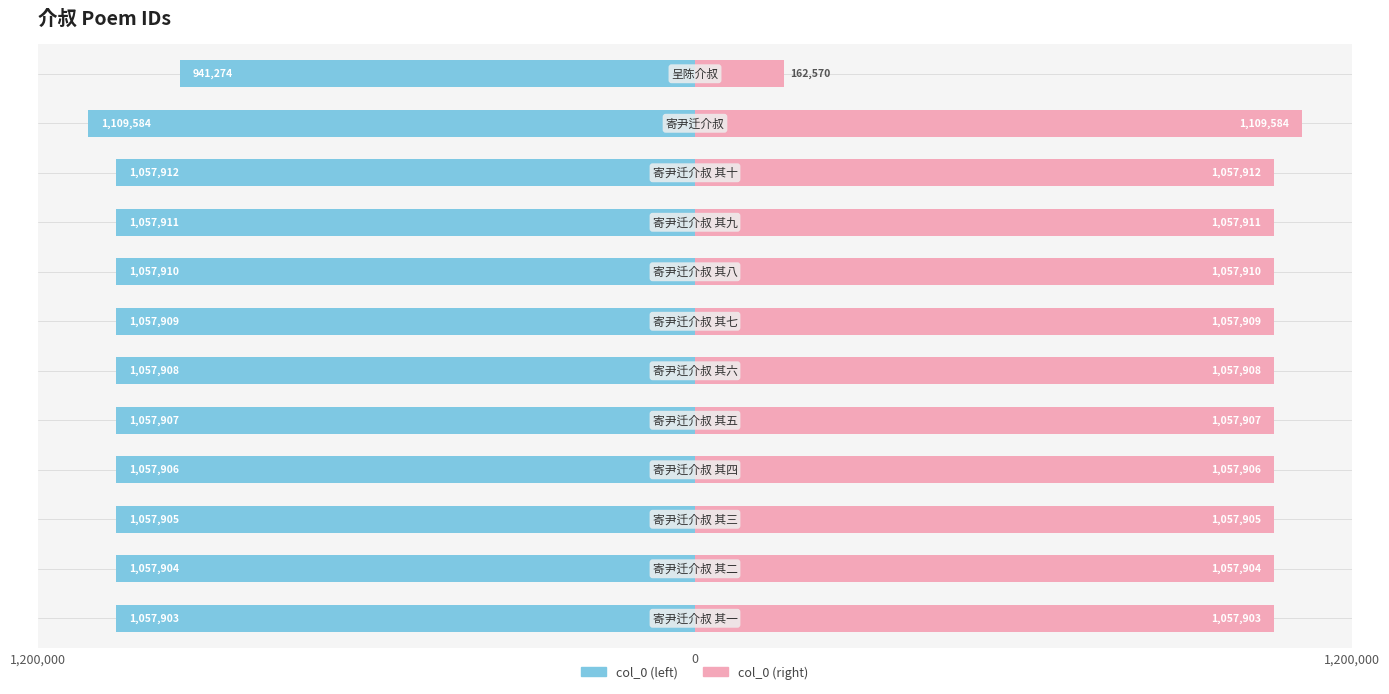

How many data points in col_0 (left) are less than -1057907?

6